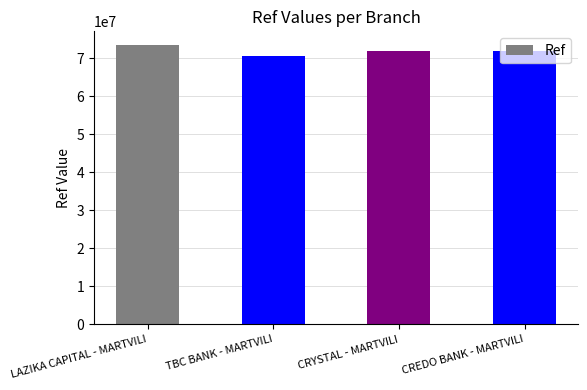

What is the label of the 1st bar from the left?

LAZIKA CAPITAL - MARTVILI